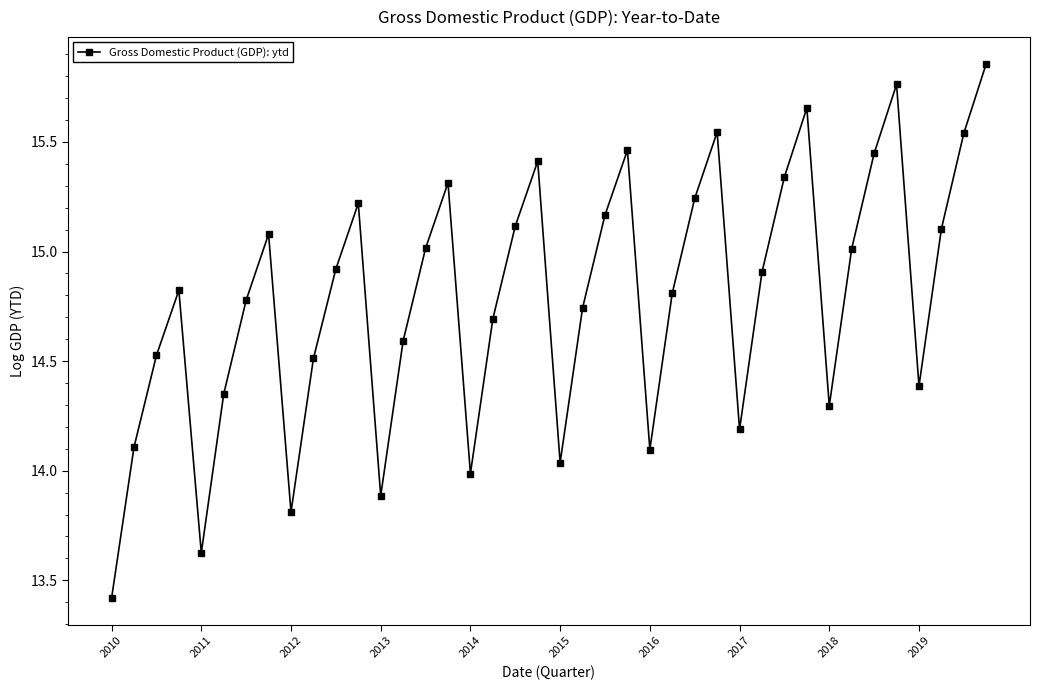

What is the difference between the second highest and second lowest values?

2.1